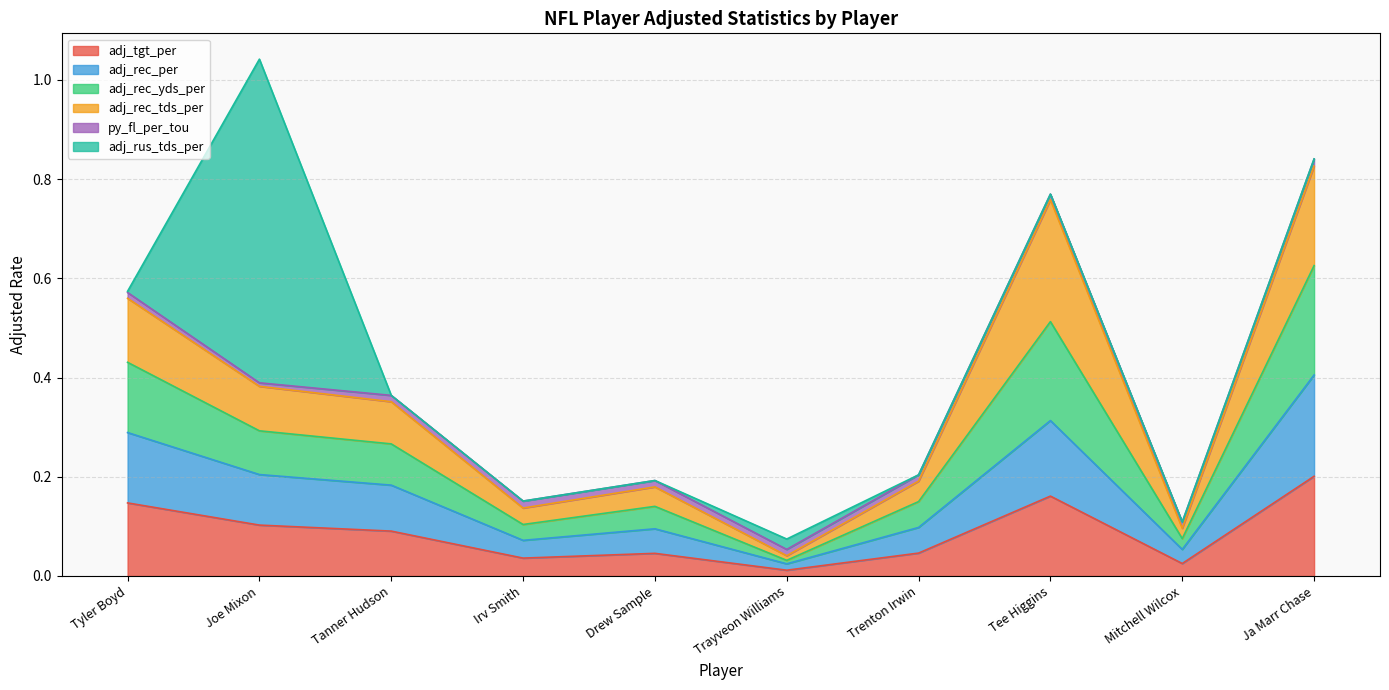

What is the sum of all adj_tgt_per values?

0.9